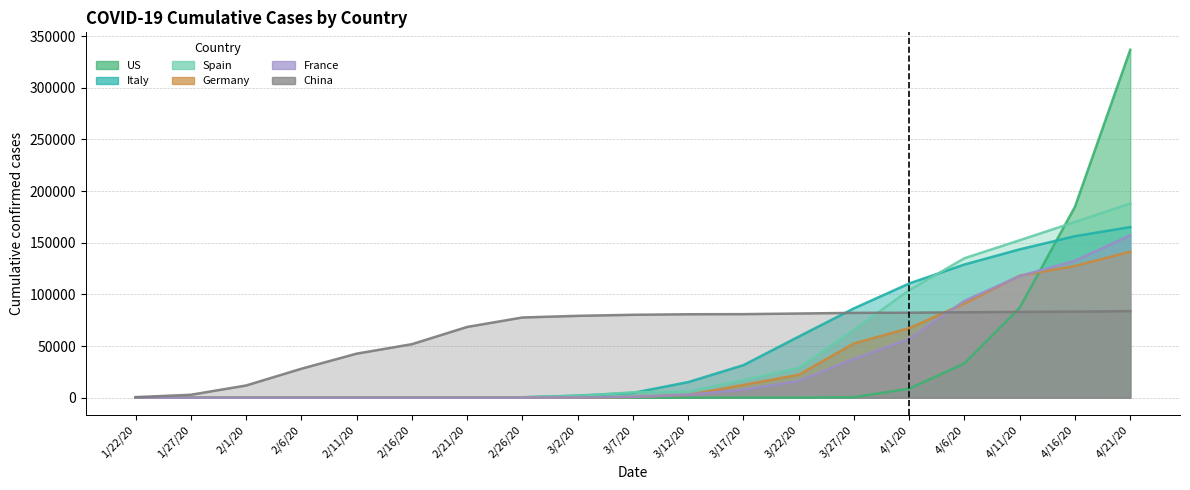

Which category has the highest value in the US series?

4/21/20